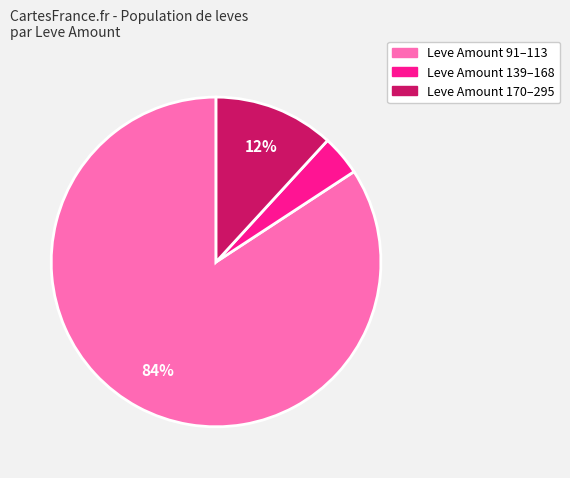

Does any single category account for the majority?

Yes